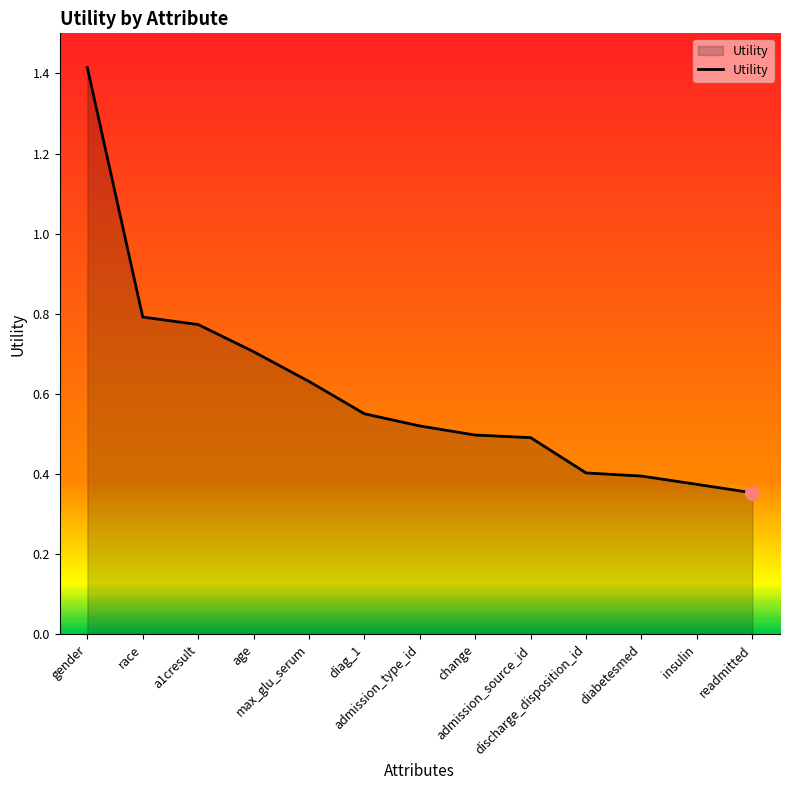

What is the difference between the maximum and minimum values?

1.1